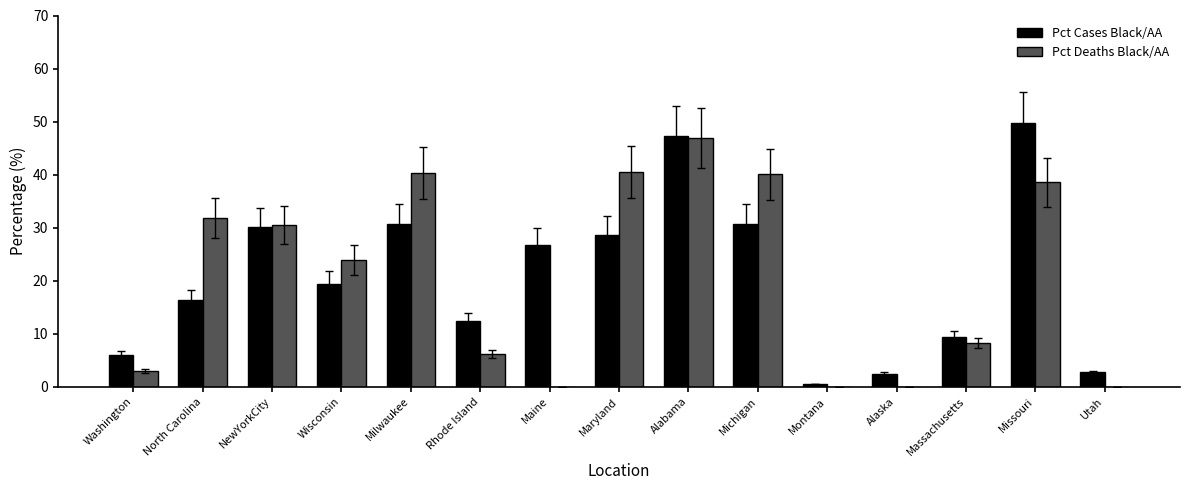

The Pct Cases Black/AA series shows 47.3 at Alabama. True or false?

True